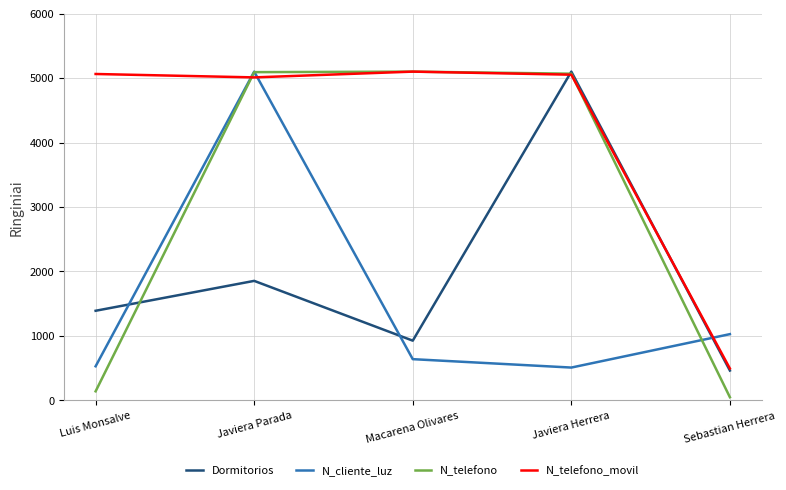

At how many categories does at least one series exceed 242?

5